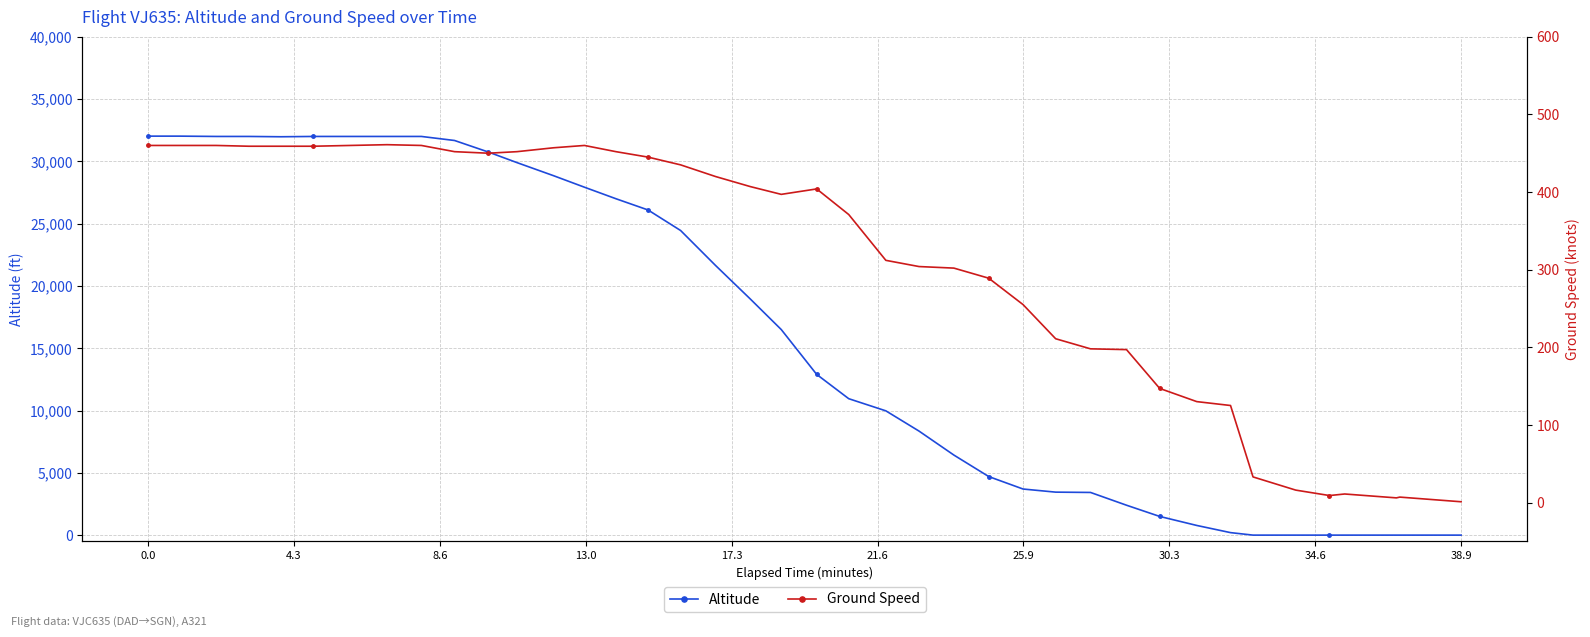

Reading right to left, extract all data points from this chart.

Altitude: 0	0	0	0	0	0	0	200	775	1500	2400	3425	3450	3700	4700	6425	8350	9975	10950	12900	16500	18950	21650	24450	26100	27000	27925	28850	29900	30750	31675	32000	32000	32000	32000	31975	32000	32000	32025	32025
Ground Speed: 1	7	6	11	9	16	33	125	130	147	197	198	211	255	289	302	304	312	371	404	397	407	420	435	445	452	460	457	452	450	452	460	461	460	459	459	459	460	460	460